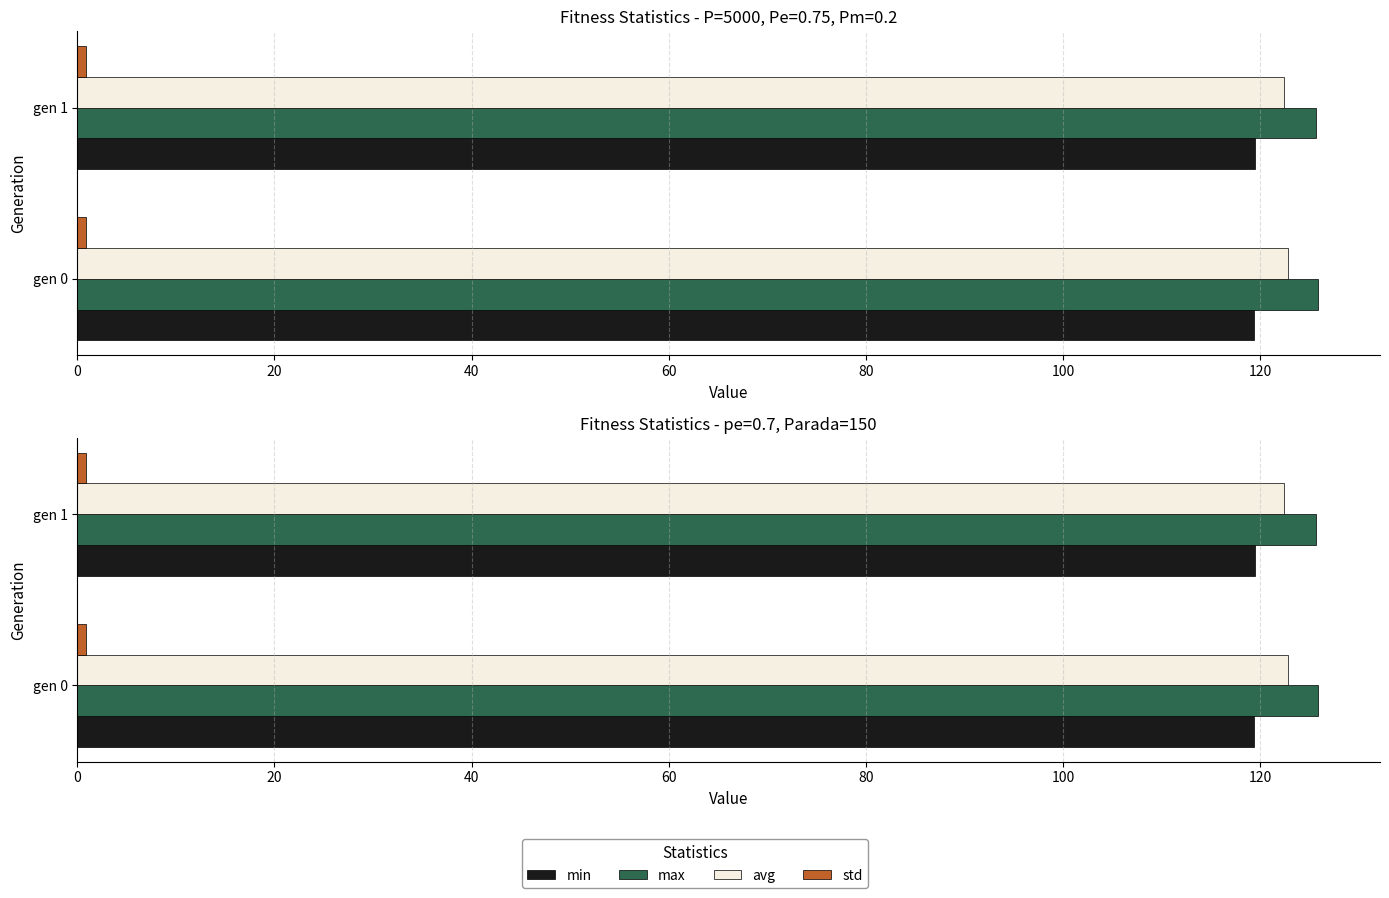

How many distinct data groups are displayed?

4